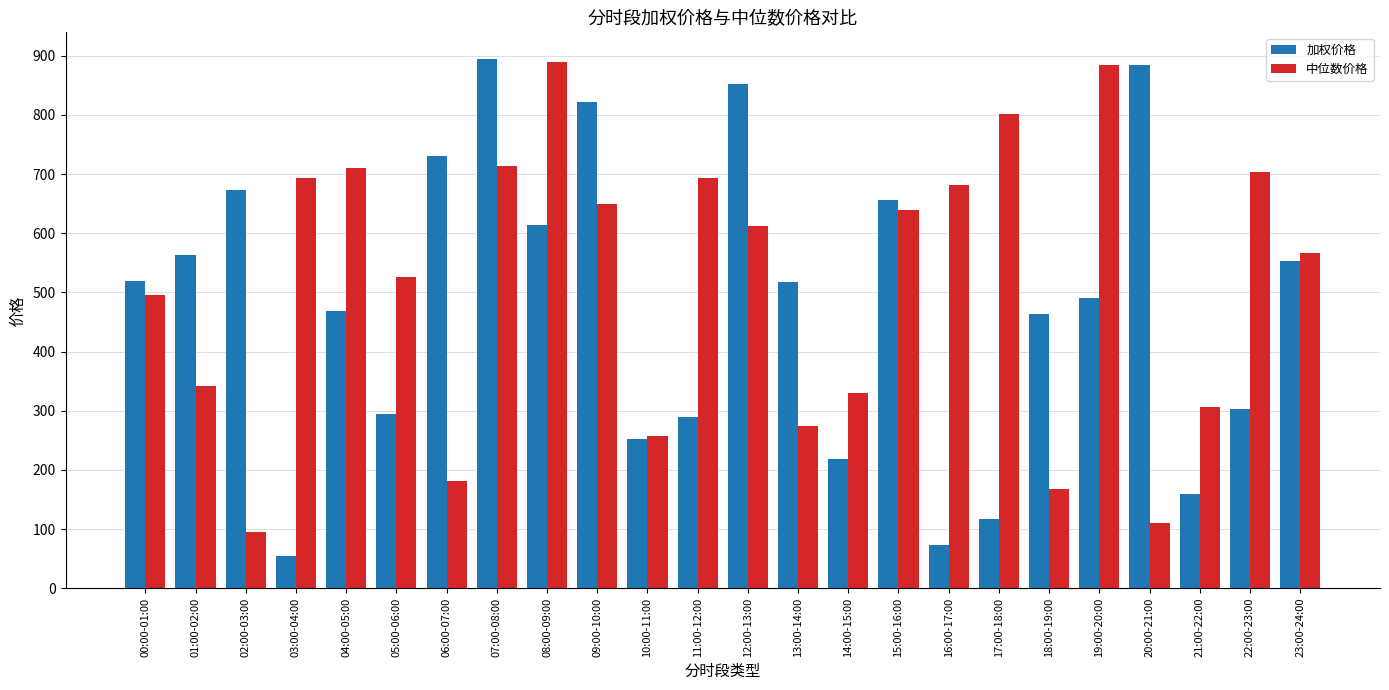

What is the smallest value displayed?

53.7